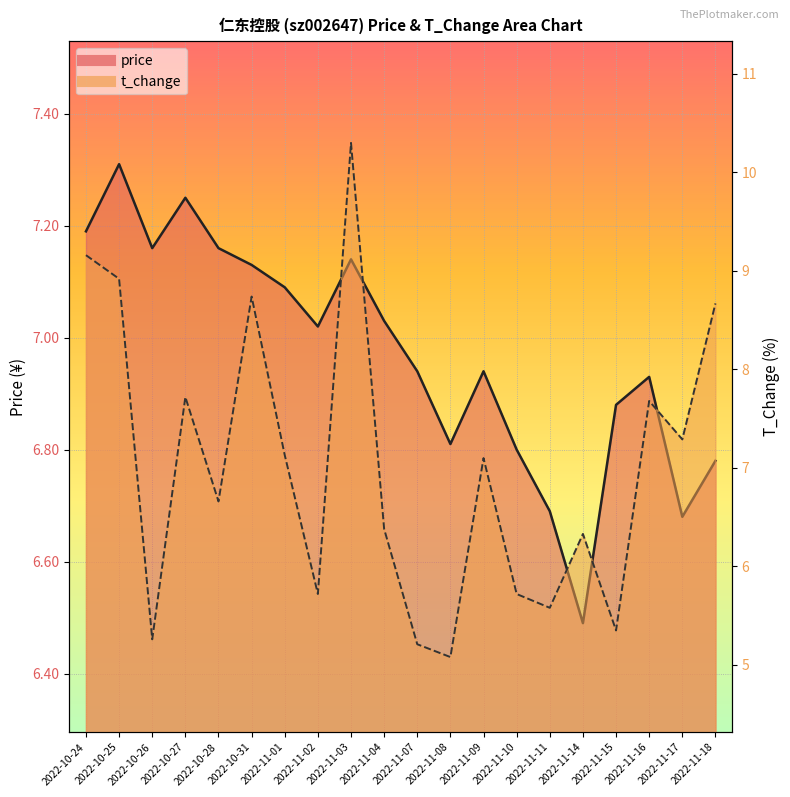

In price, how many points are higher than both neighbors (excluding endpoints)?

5